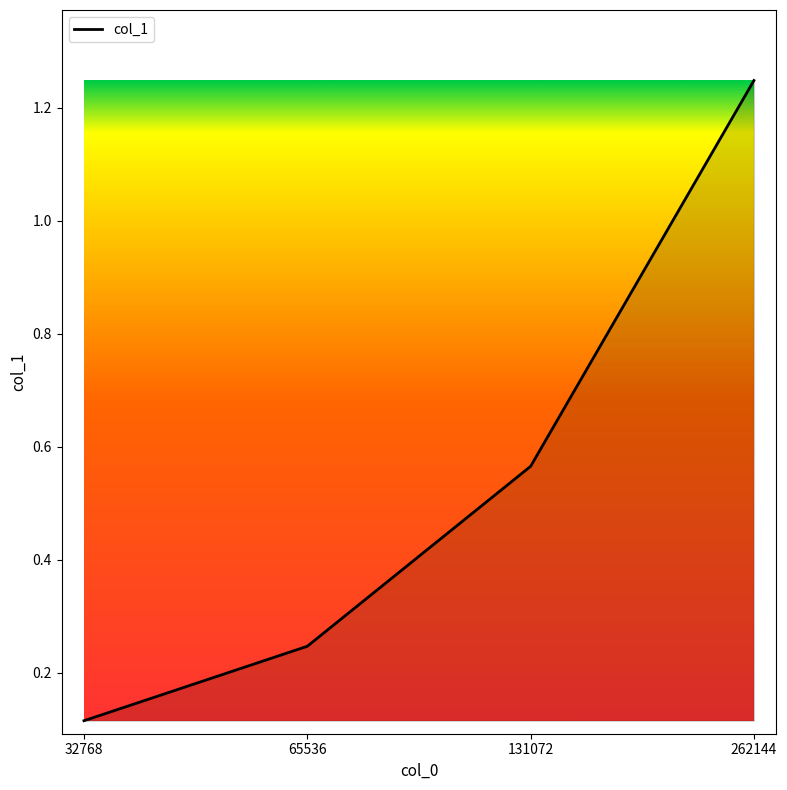

Where is the data nearest to the value 0?

32768